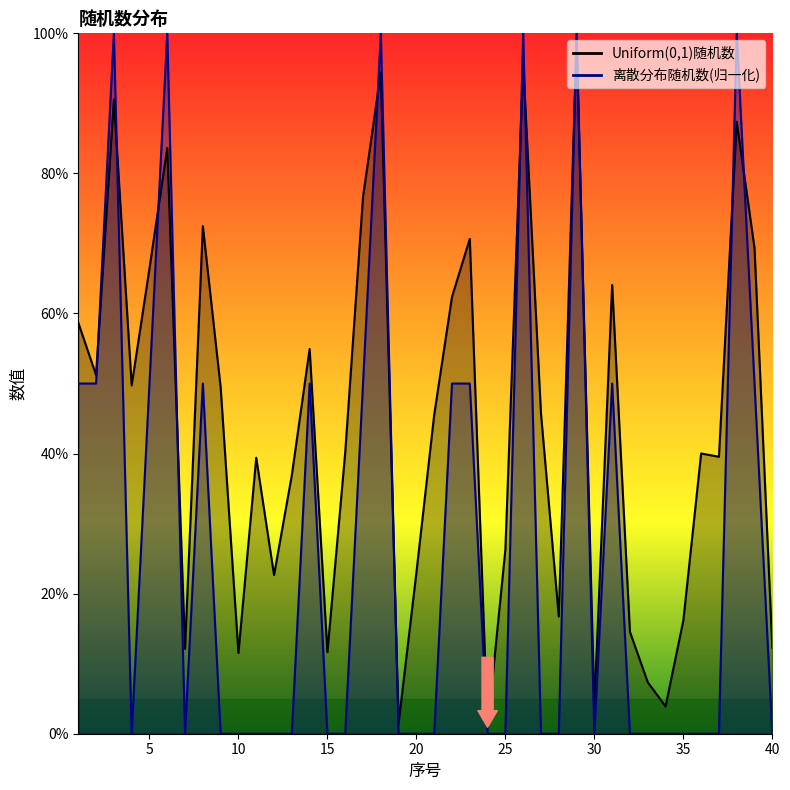

How many lines are shown in the chart?

2